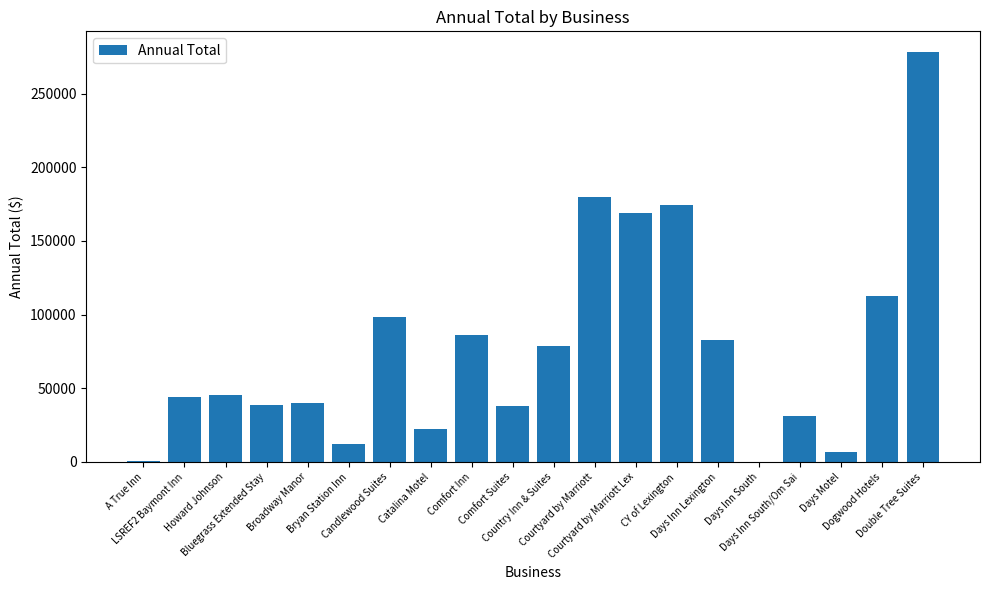

What is the difference between the values at Bluegrass Extended Stay and Bryan Station Inn?

26855.0